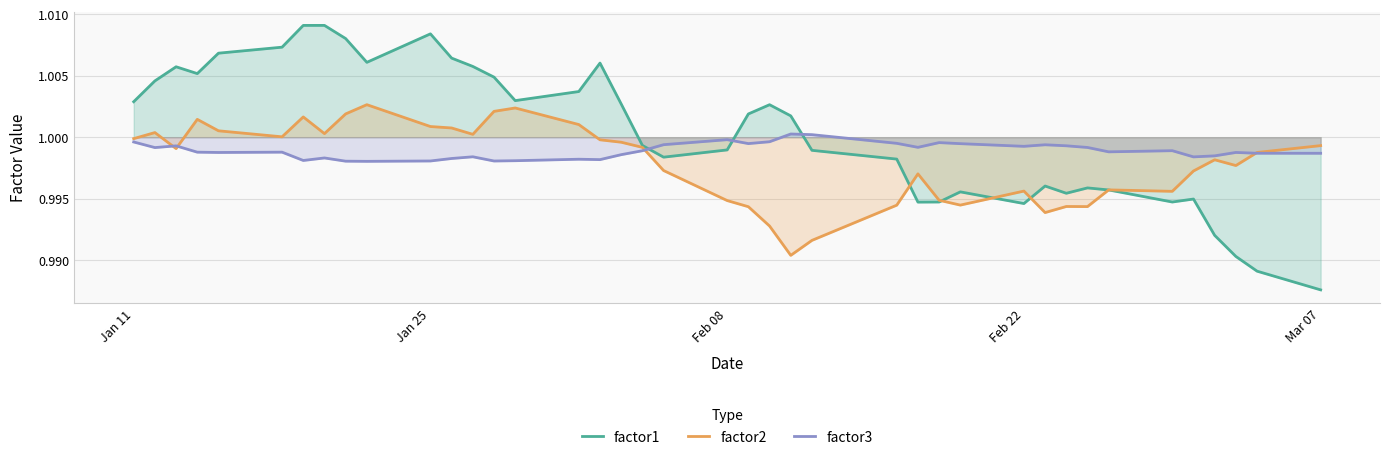

What is the maximum value for factor3?

1.0